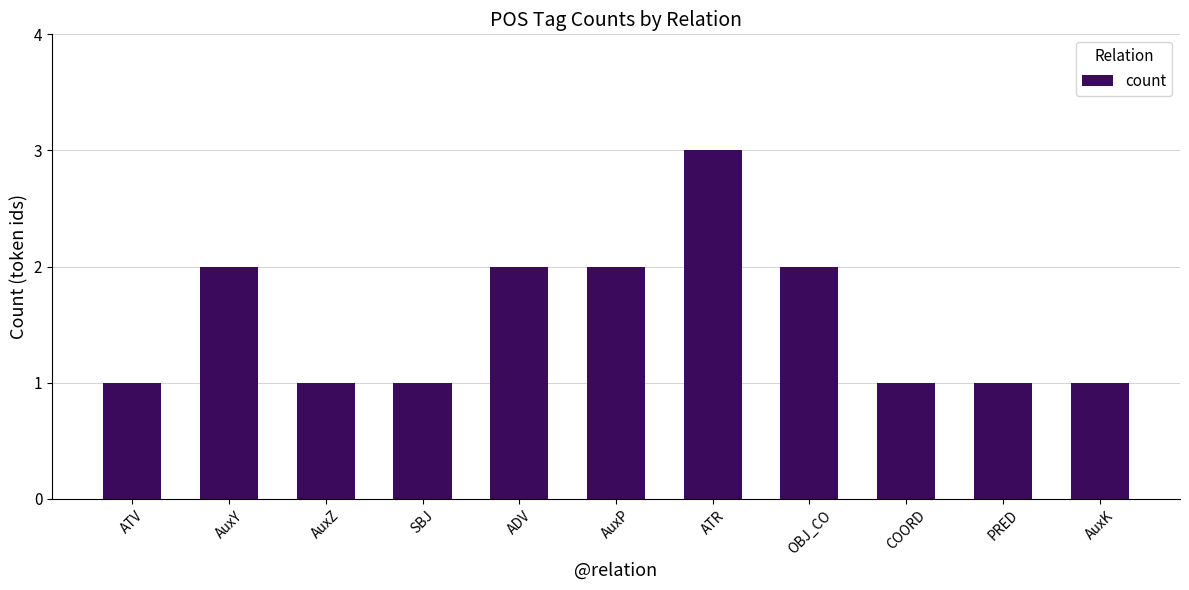

What is the sum of all values?

17